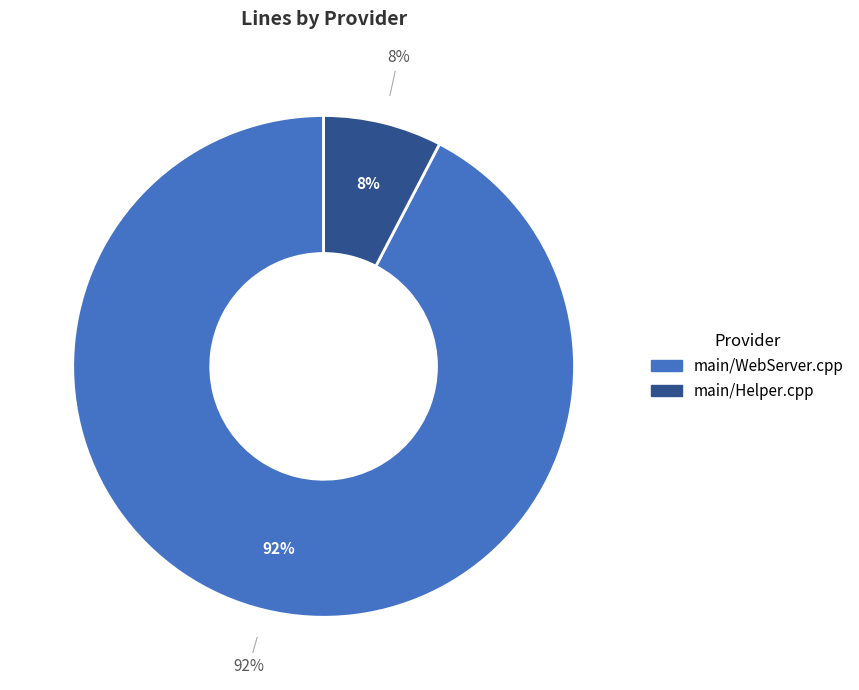

What is the change in value from main/WebServer.cpp to main/Helper.cpp?

-16370